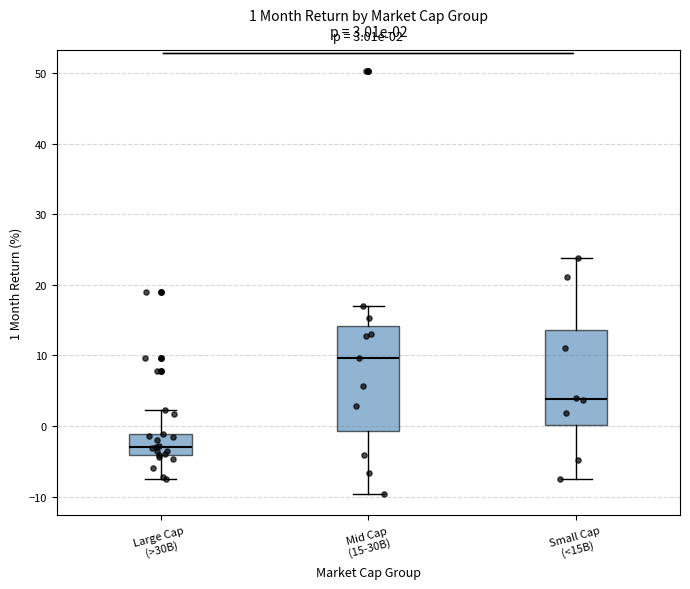

Comparing the boxes themselves (not the whiskers), which one is the tallest?

Mid Cap (15-30B)